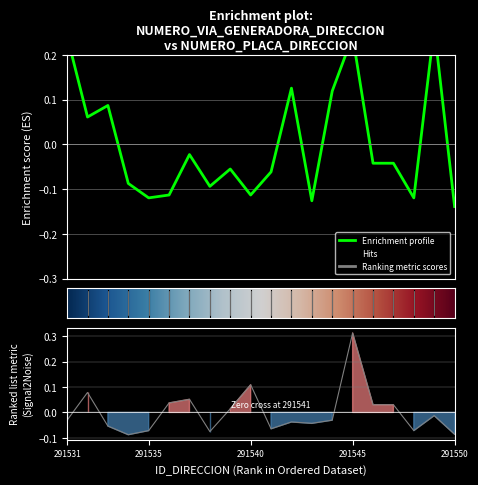

True or false: NUMERO_PLACA_DIRECCION has more than 0 points higher than both neighbors.

True